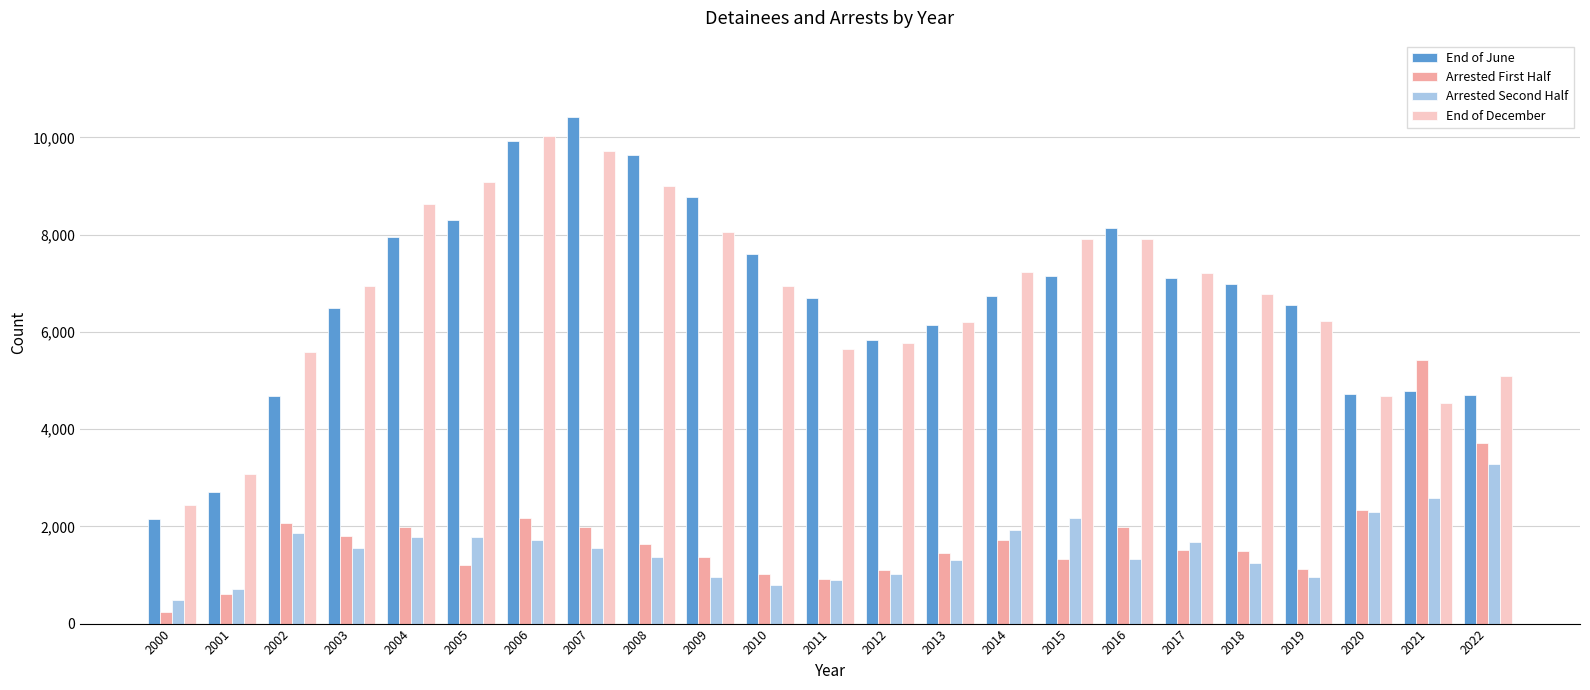

Rank the series at 2005 from lowest to highest value.

Arrested First Half, Arrested Second Half, End of June, End of December